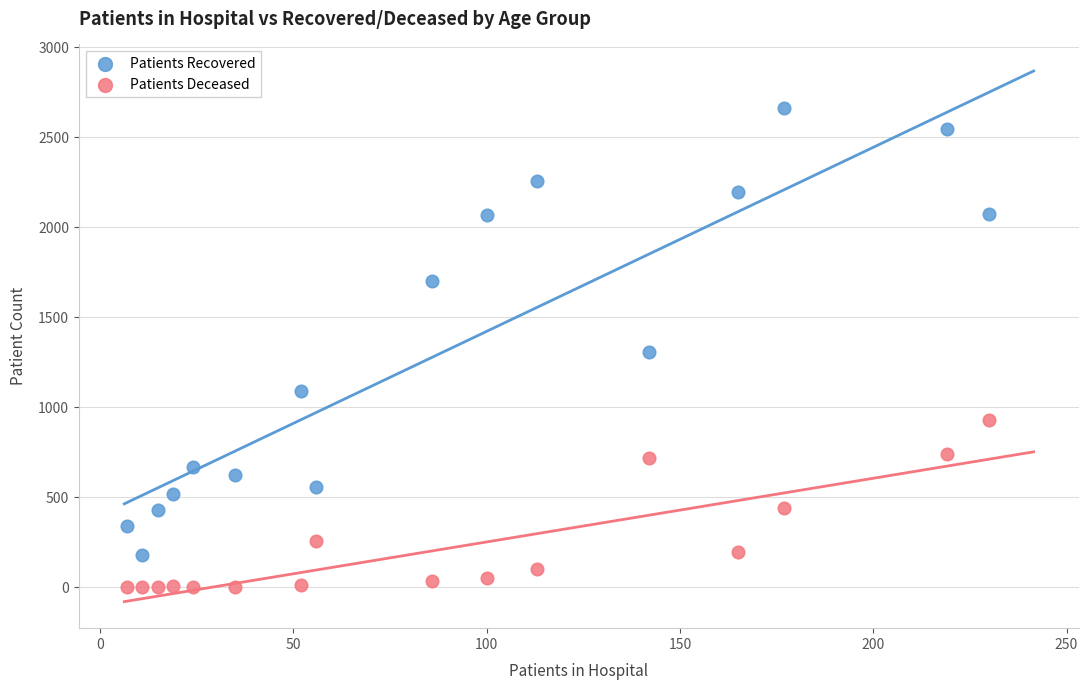

Which series has the widest spread of Y values?

Patients Recovered